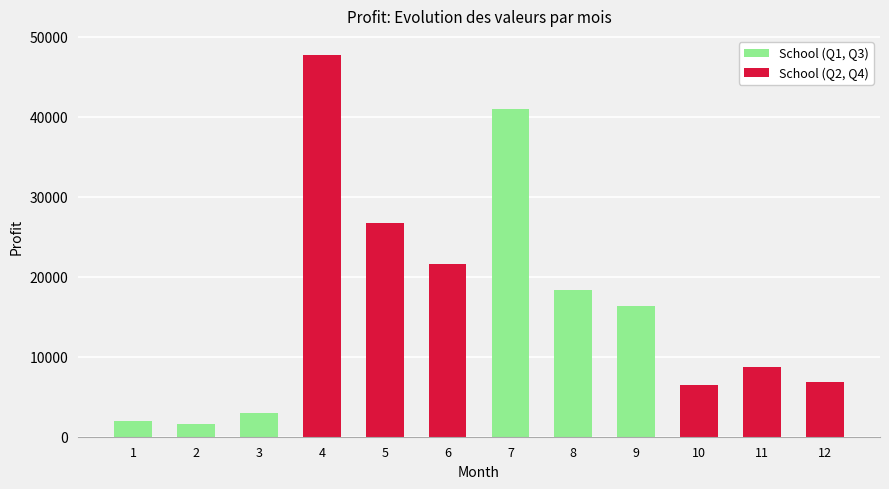

At which label does the data first exceed 16385?

4